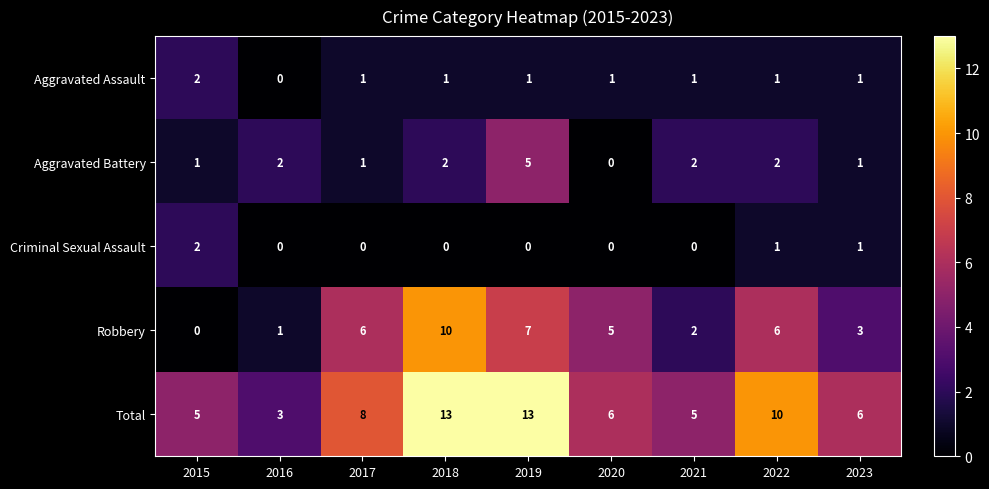

True or false: Total has a value of 4 at 2016.

False